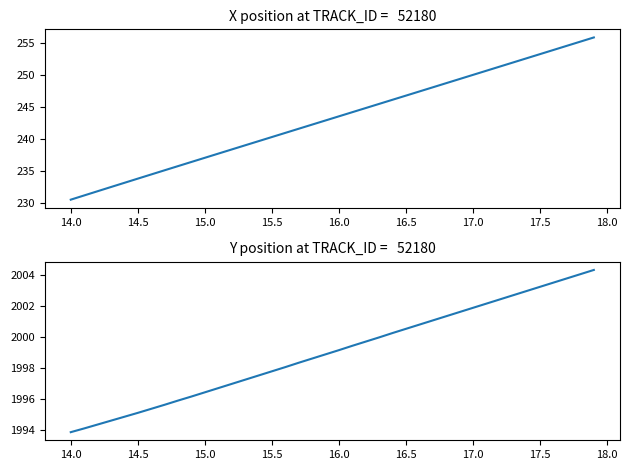

How many data points does each series have?

40